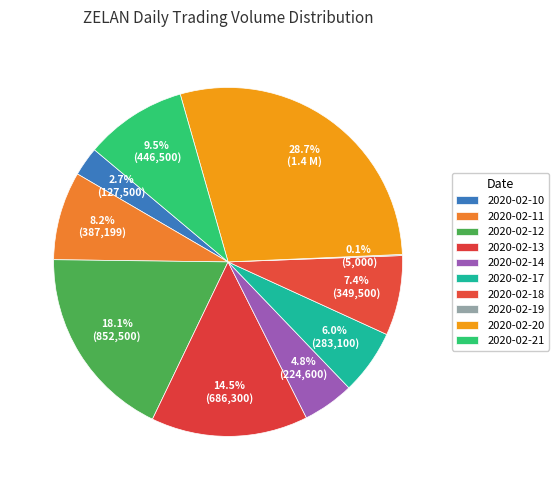

Count the number of slices in the pie.

10